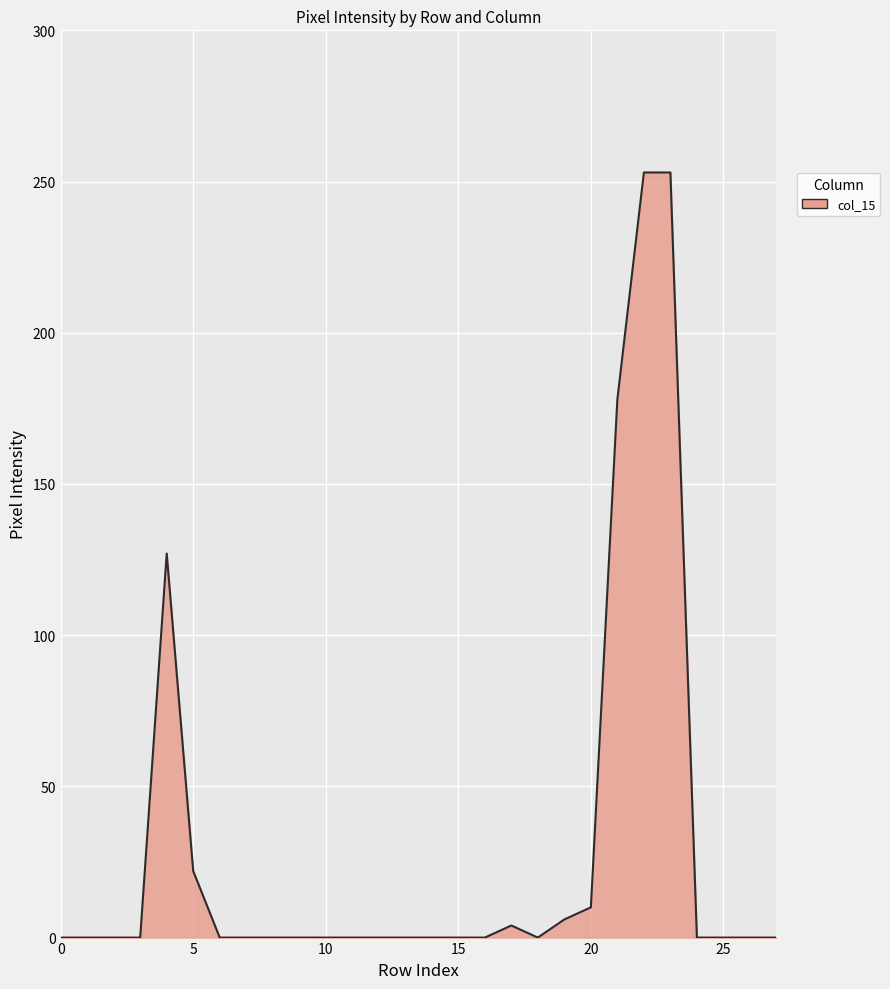

What is the greatest value displayed?

253